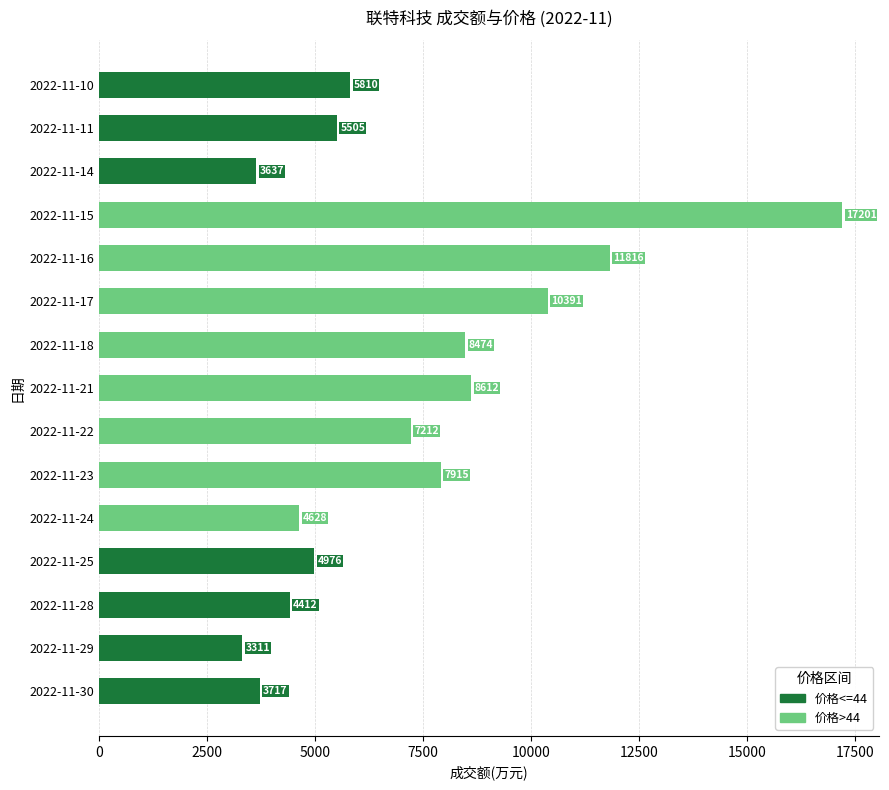

Which series has the widest spread of values?

价格>44